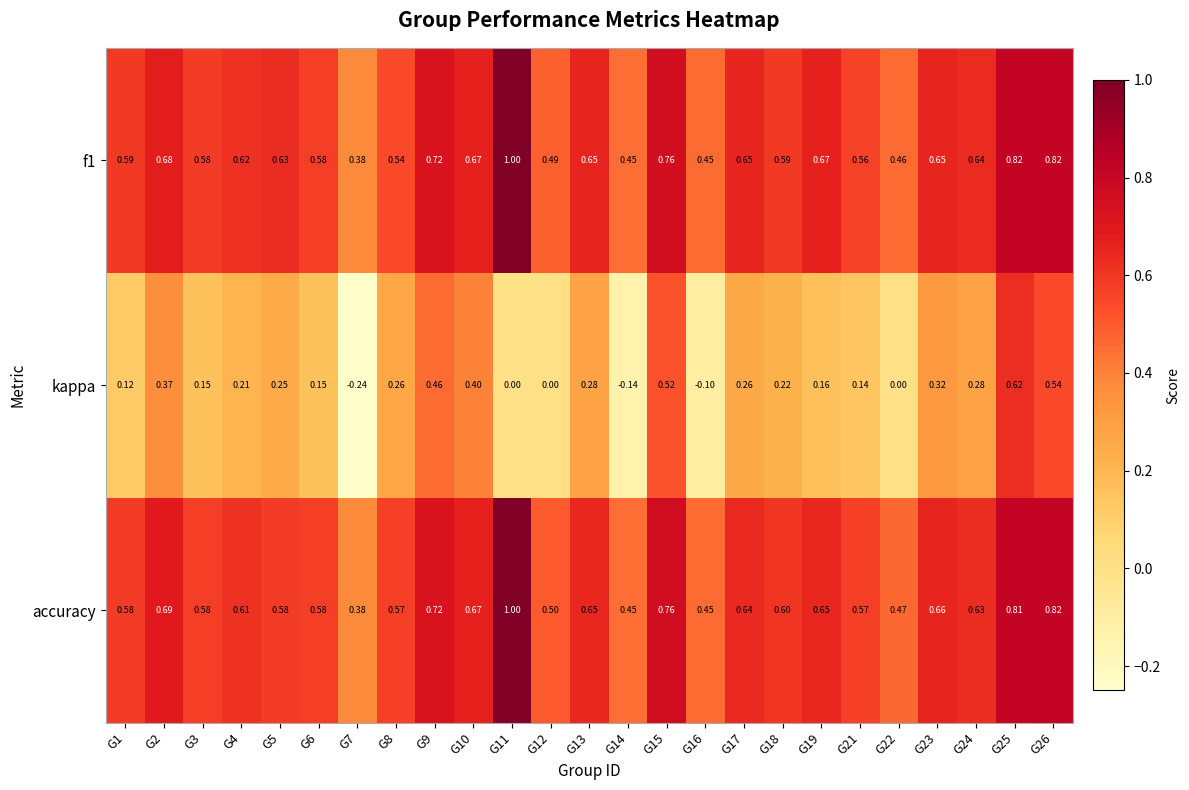

Between G10 and G18, which series saw the biggest shift?

kappa